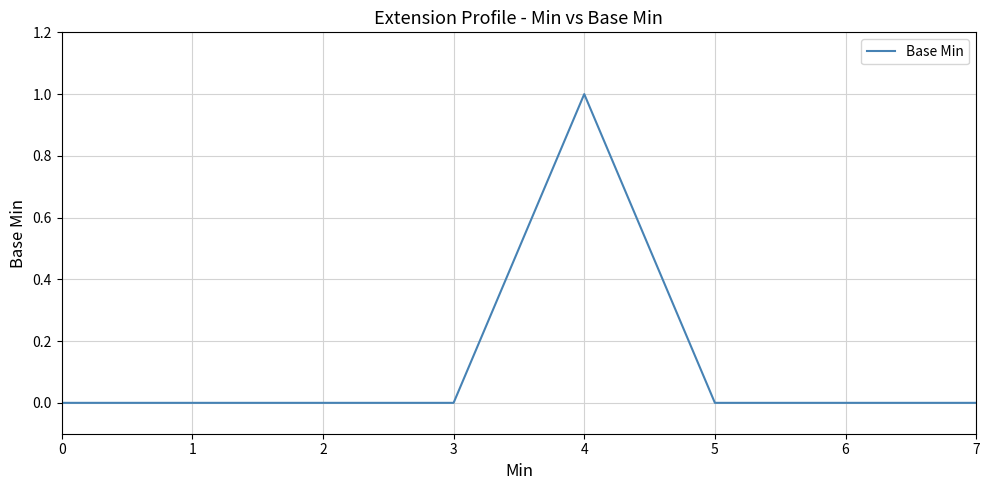

How many categories are shown in the chart?

8